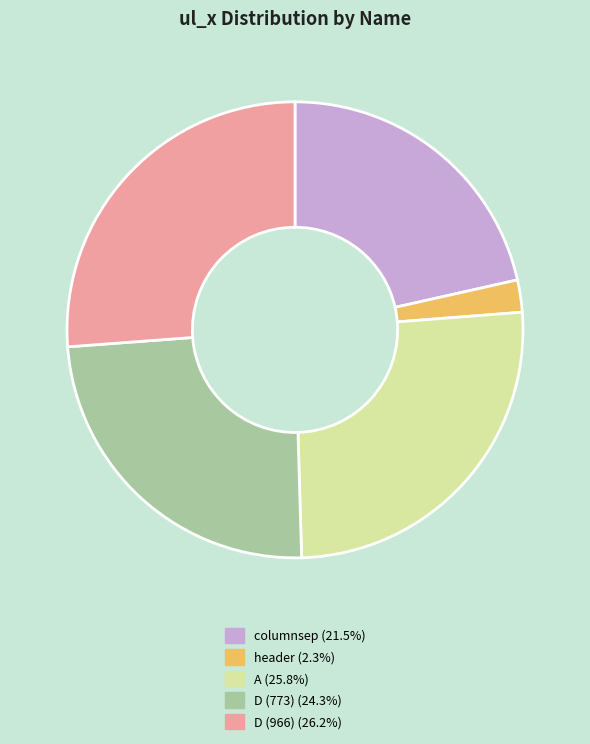

Is the sum of D (773) and header greater than half?

No